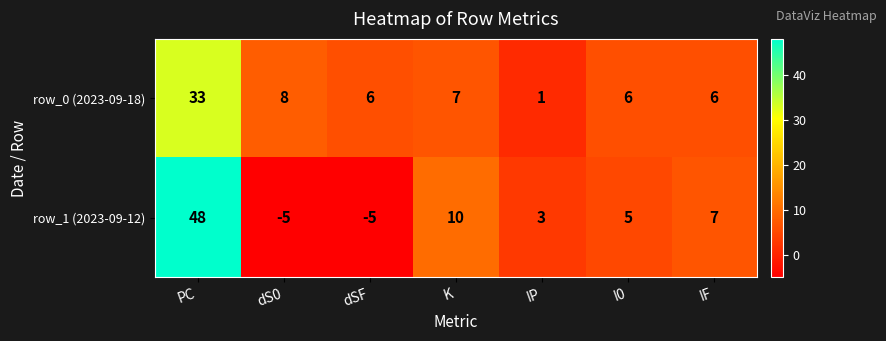

Reading right to left, what are all the values shown in this chart?

row_0 (2023-09-18): 6	6	1	7	6	8	33
row_1 (2023-09-12): 7	5	3	10	-5	-5	48